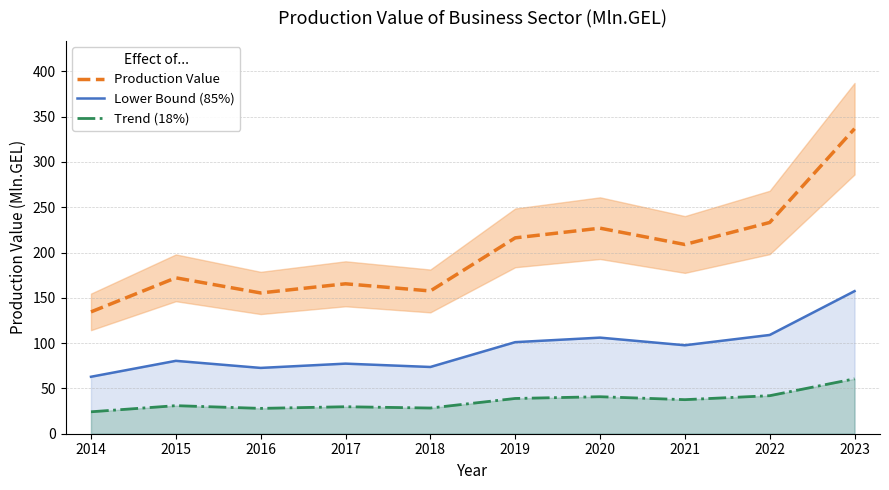

Where is the first local maximum for Production Value?

2015